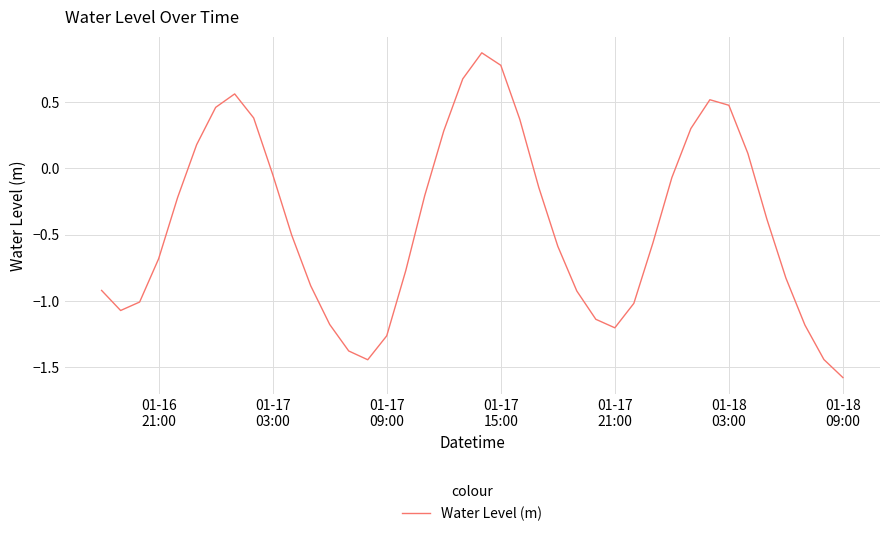

What is the minimum value shown in the chart?

-1.6